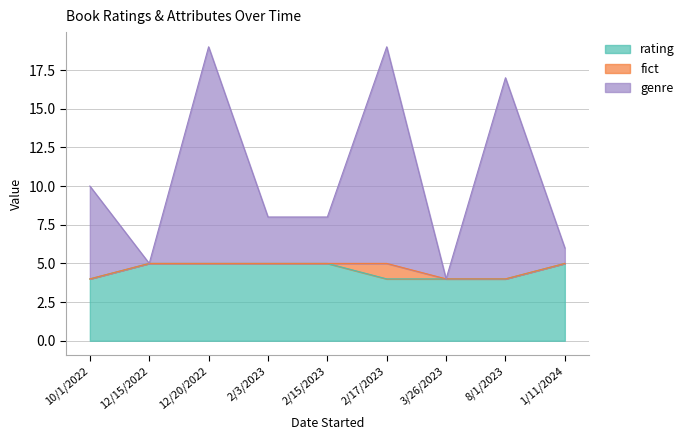

What is the difference between the rating values at 8/1/2023 and 1/11/2024?

1